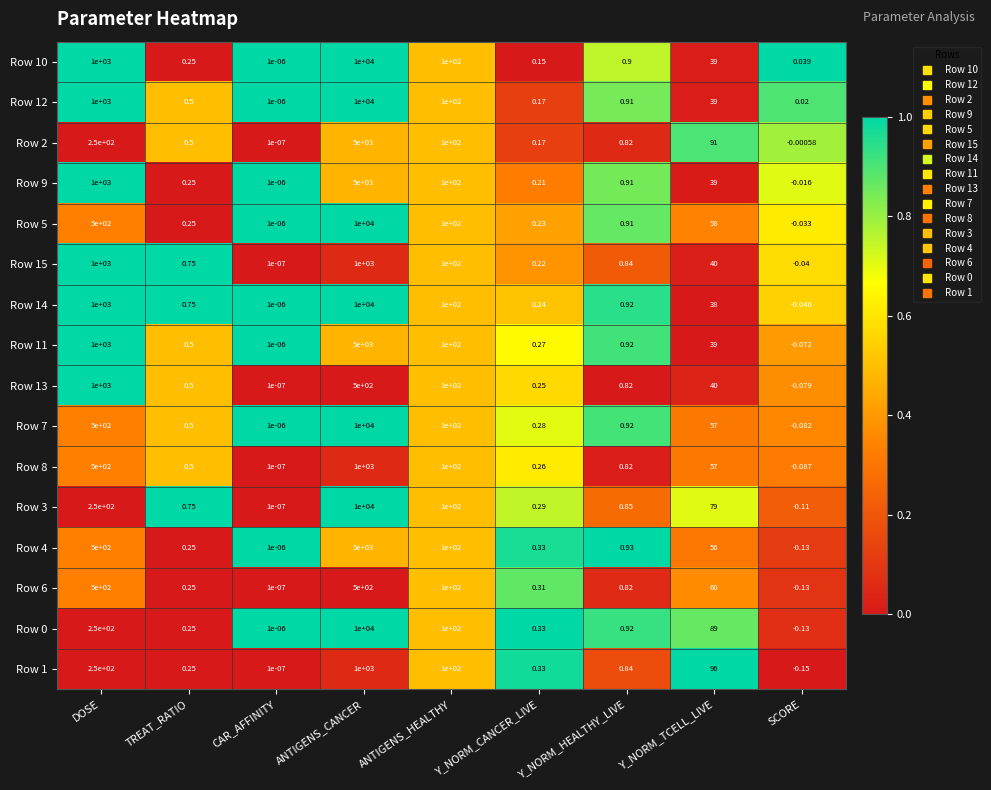

Count the number of categories in the chart.

9